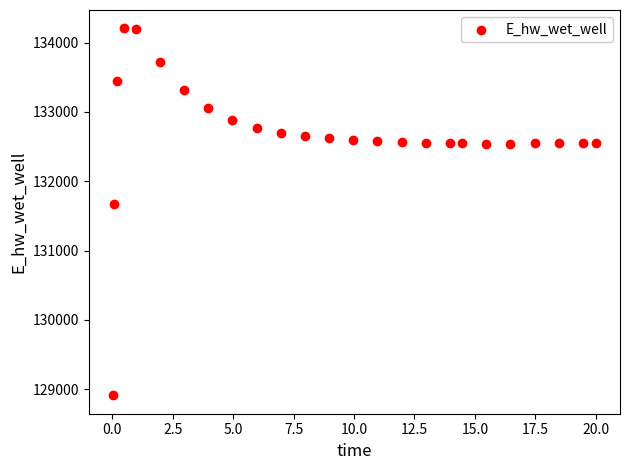

What is the range of X values (max minus min)?

20.0